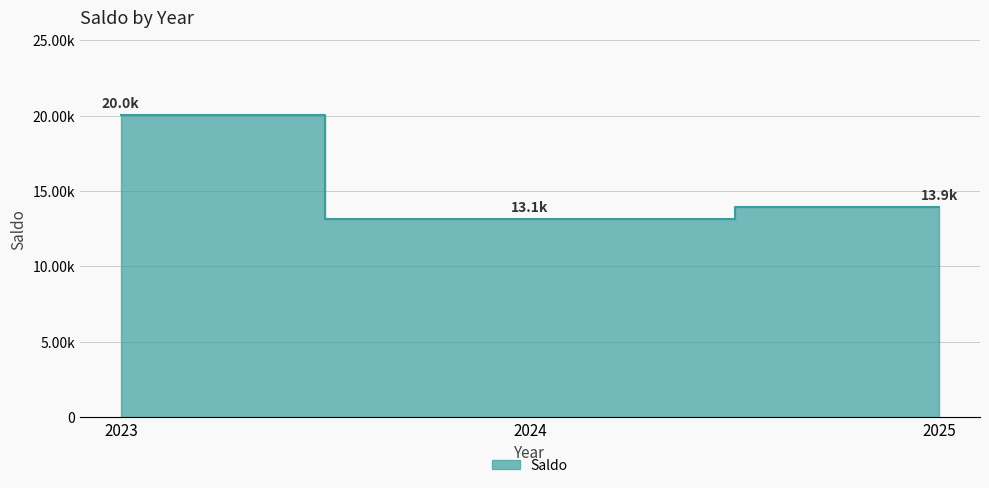

Reading left to right, list all the values displayed in this chart.

20048	13106	13912